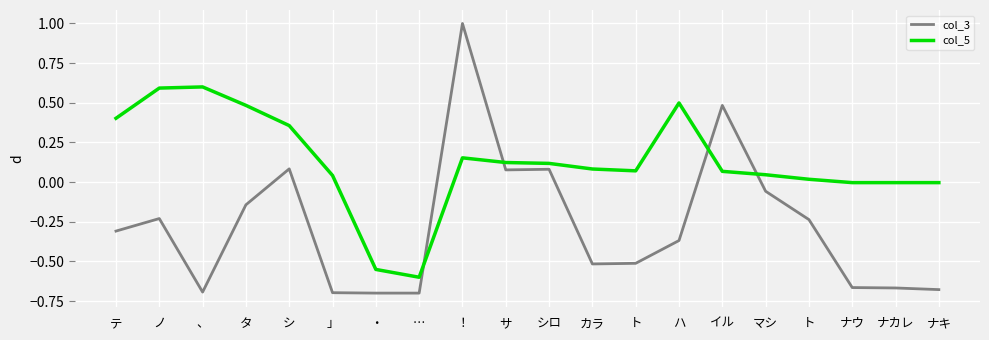

Rank the series by their average value, from lowest to highest.

col_3, col_5